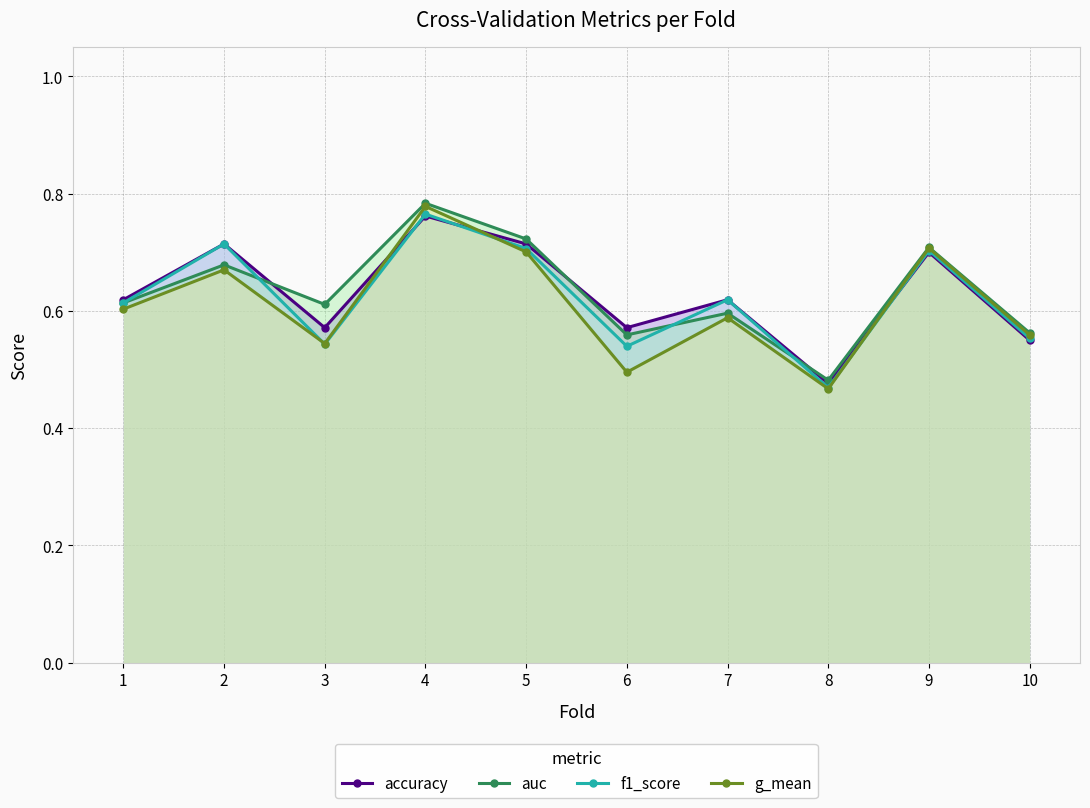

What is the difference between the second highest and second lowest values in the f1_score series?

0.2